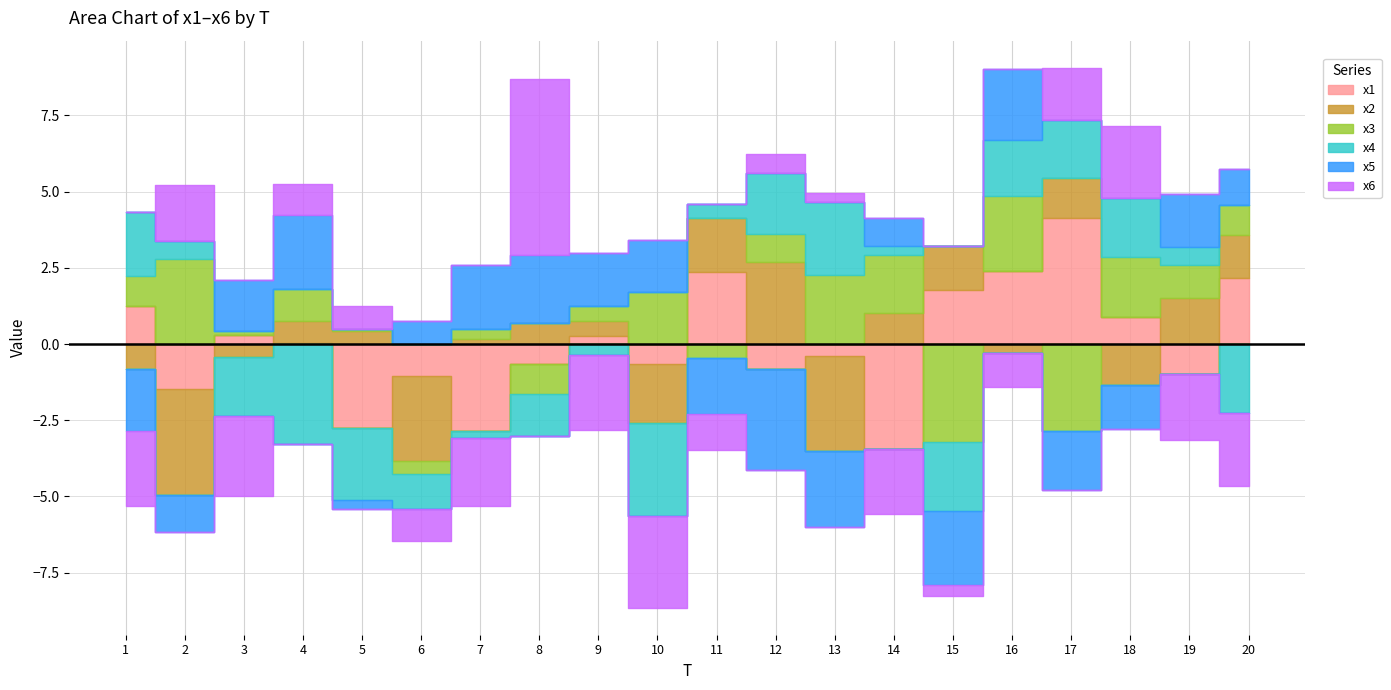

Rank the series by their maximum value, from lowest to highest.

x4, x5, x2, x3, x1, x6